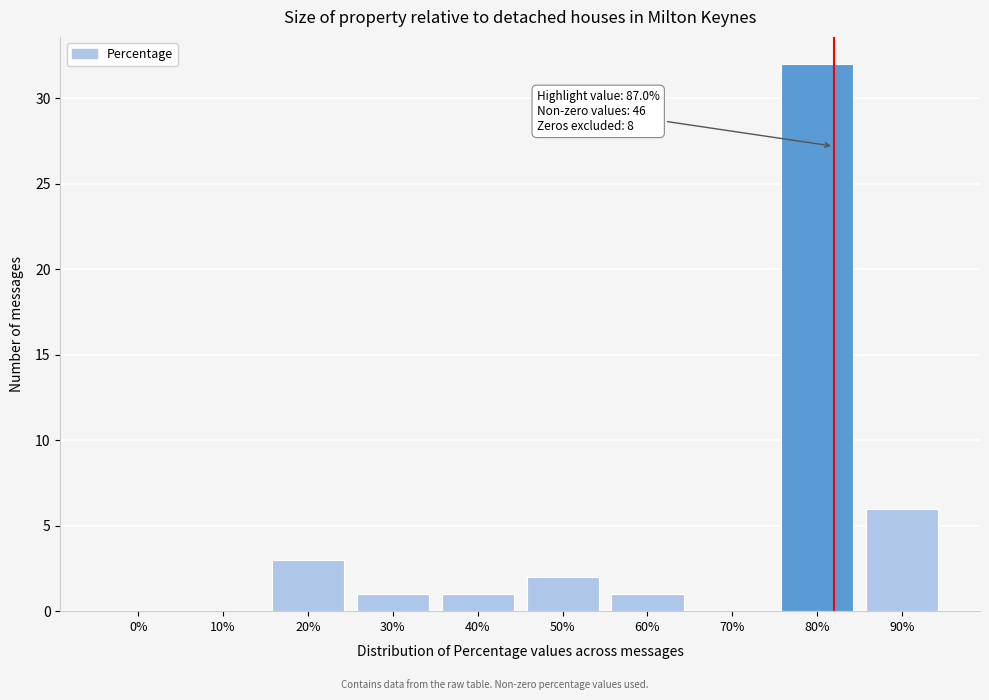

Reading left to right, what are all the values shown in this chart?

0%=0	10%=0	20%=3	30%=1	40%=1	50%=2	60%=1	70%=0	80%=32	90%=6